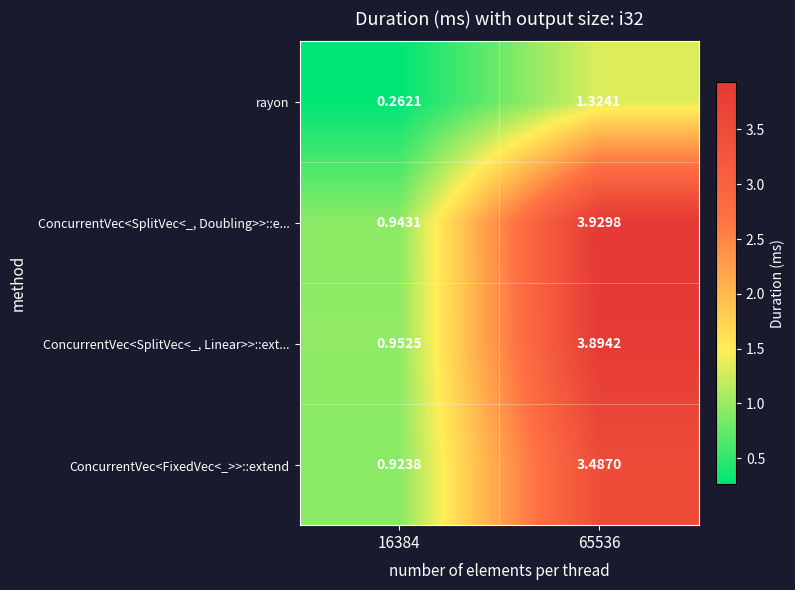

Rank the series by their maximum value, from lowest to highest.

rayon, ConcurrentVec<FixedVec<_>>::extend, ConcurrentVec<SplitVec<_, Linear>>::ext..., ConcurrentVec<SplitVec<_, Doubling>>::e...